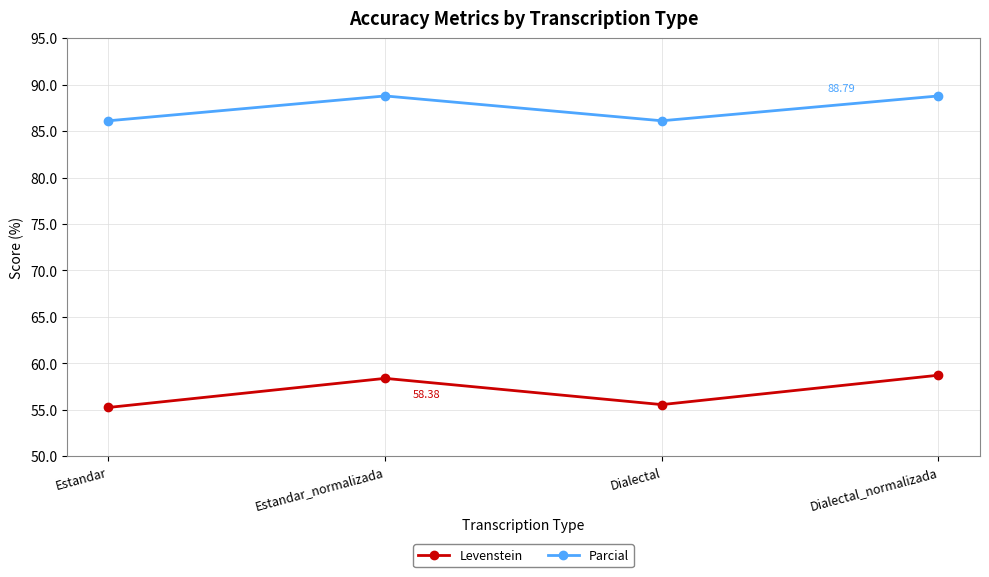

What is the spread (max minus min) of values at Estandar_normalizada?

30.4